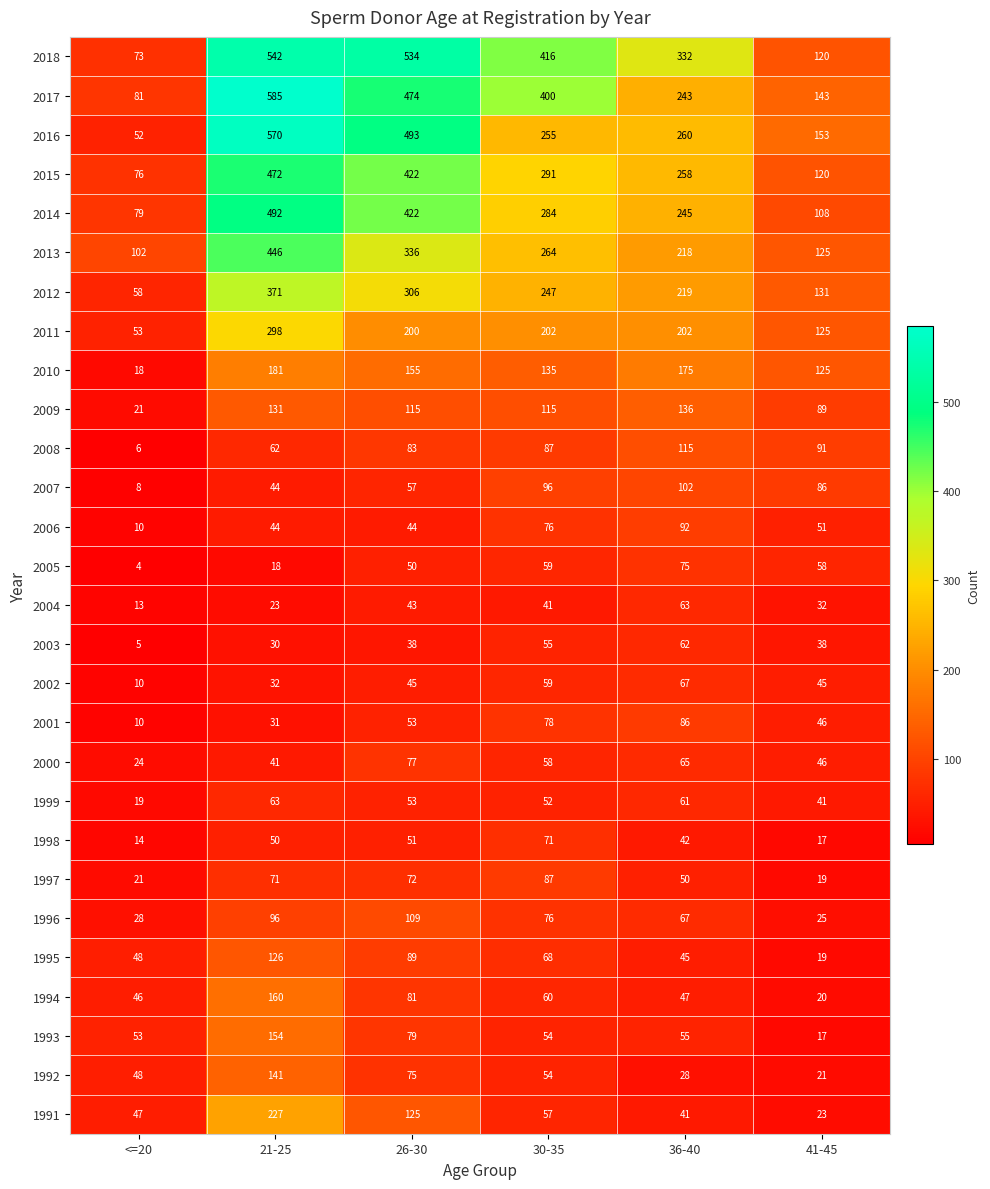

What is the highest value of the 1996 series?

109